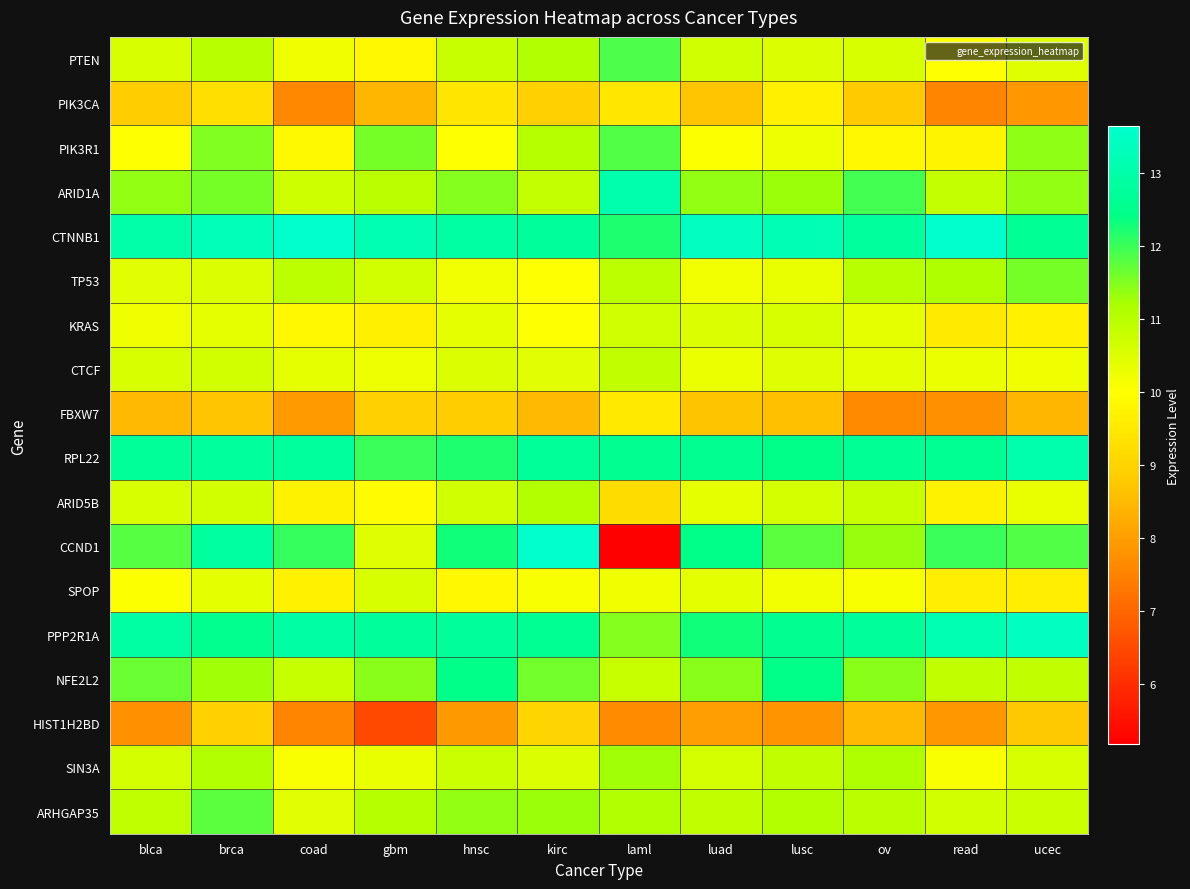

How many distinct data groups are displayed?

18